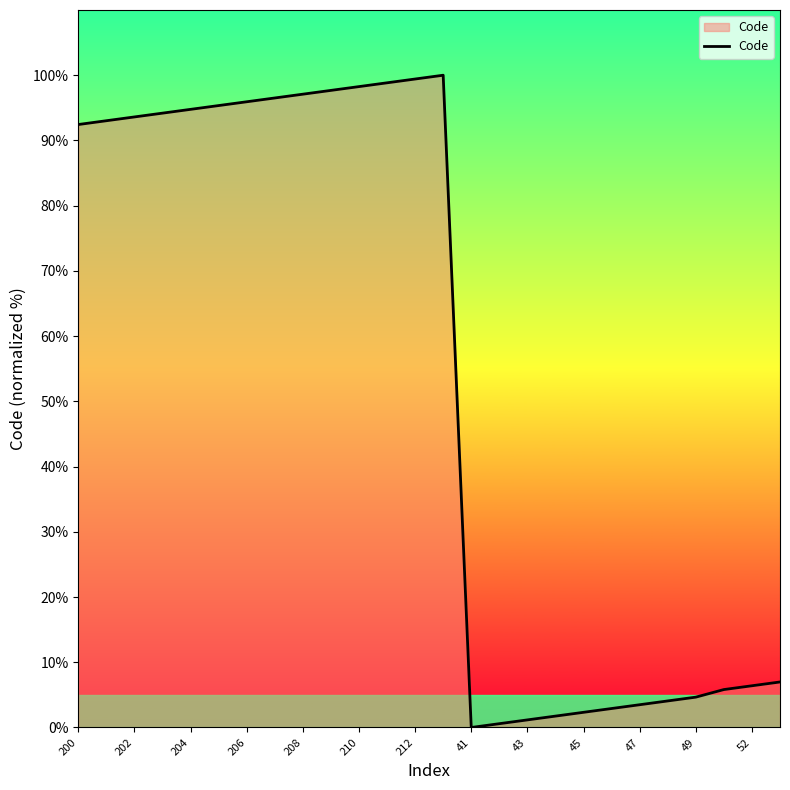

What is the difference between the maximum and minimum values?

100.0